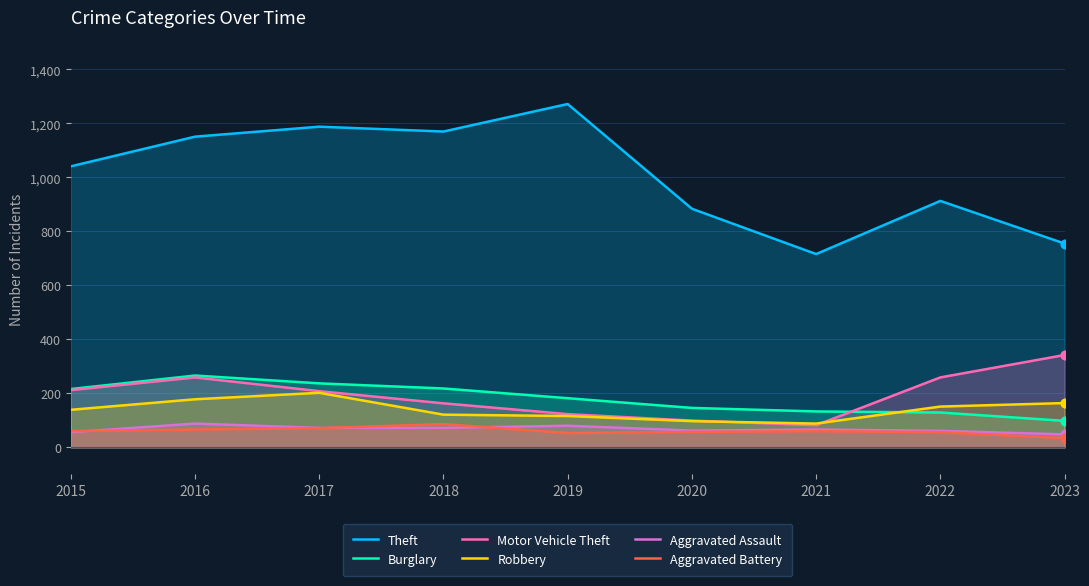

At which category is the sum across all series the highest?

2016